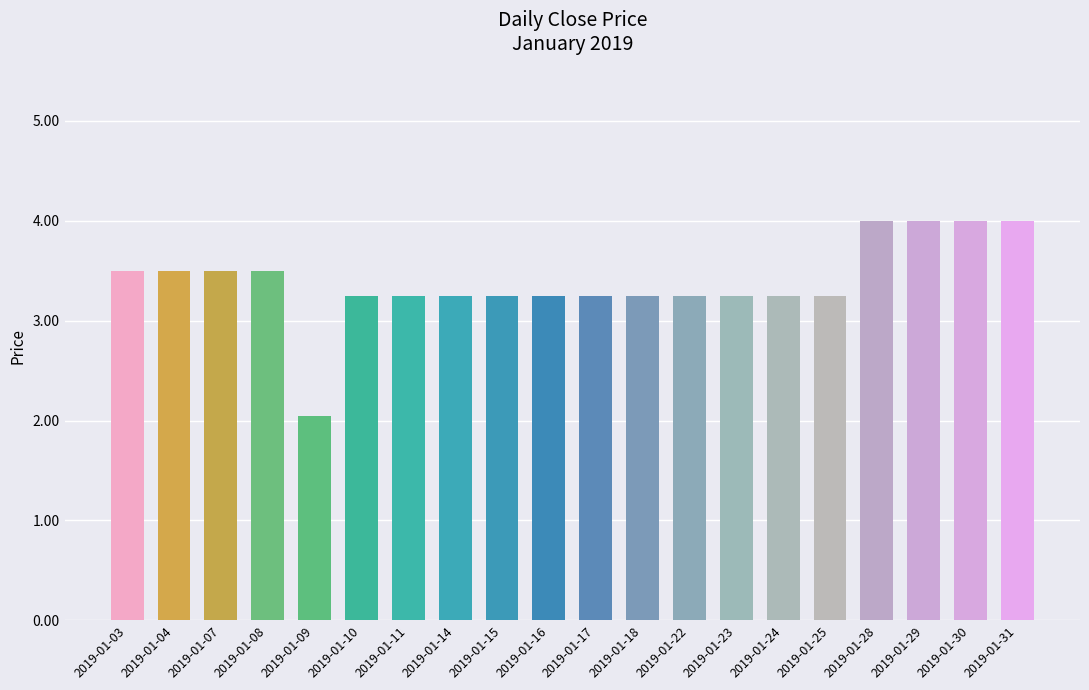

What is the ratio of the value at 2019-01-07 to the value at 2019-01-25?

1.1